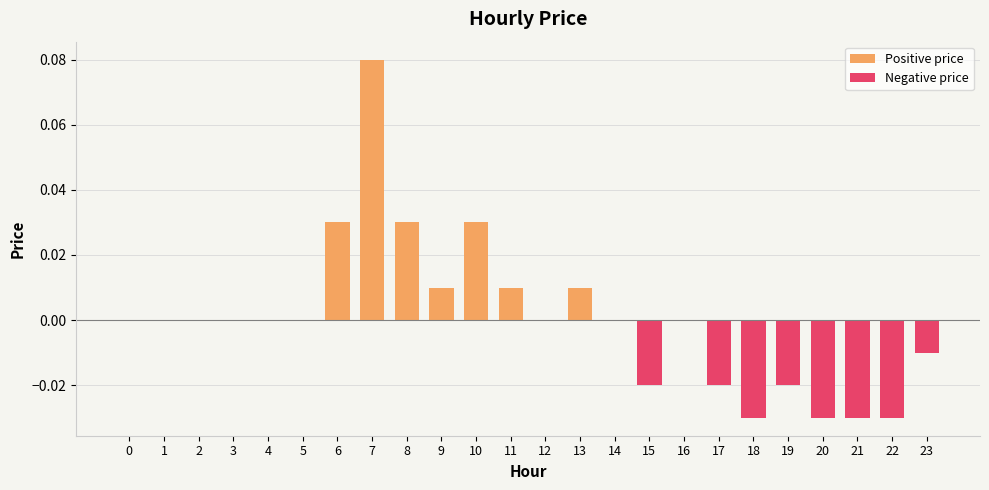

Rank the series at 1 from highest to lowest value.

Positive price, Negative price